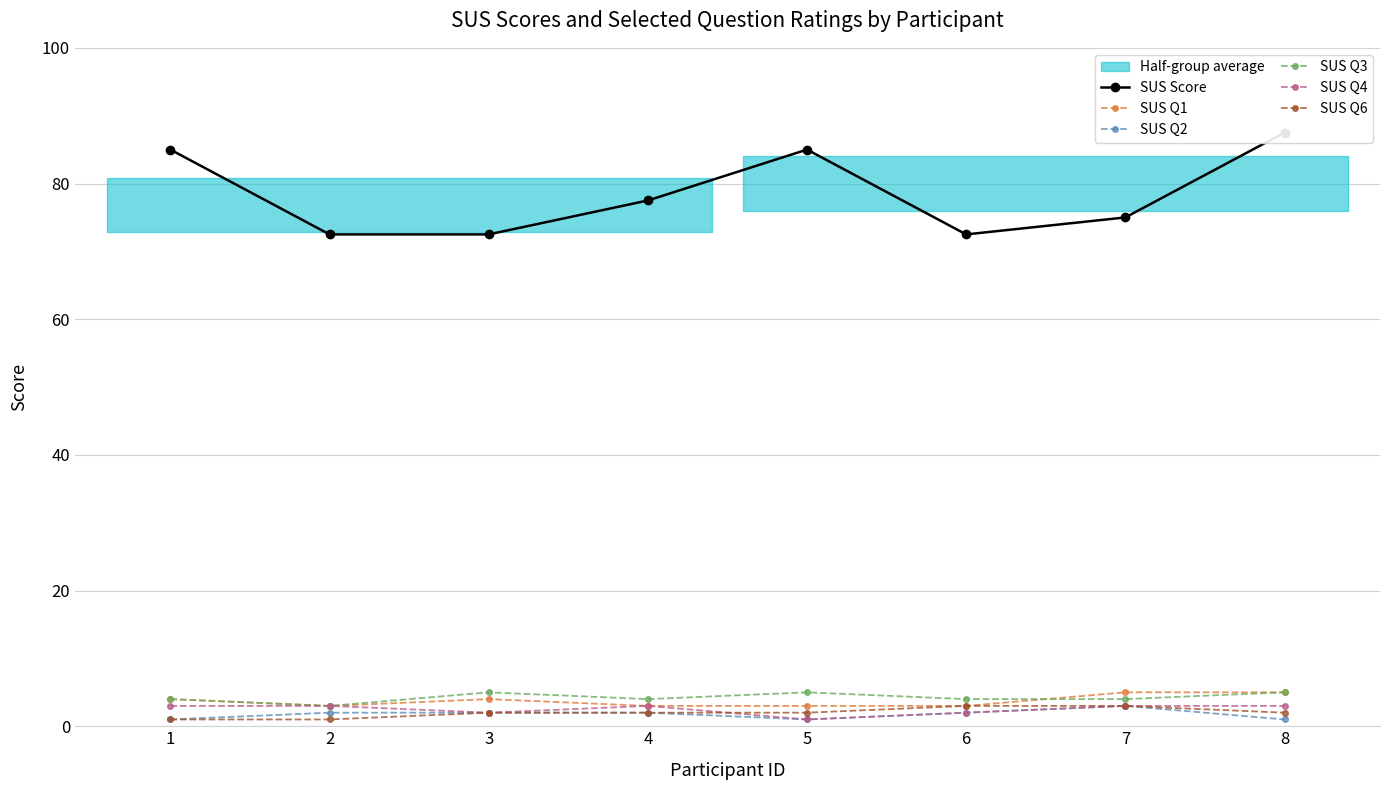

What is the difference between the highest and lowest values at 5?

84.0